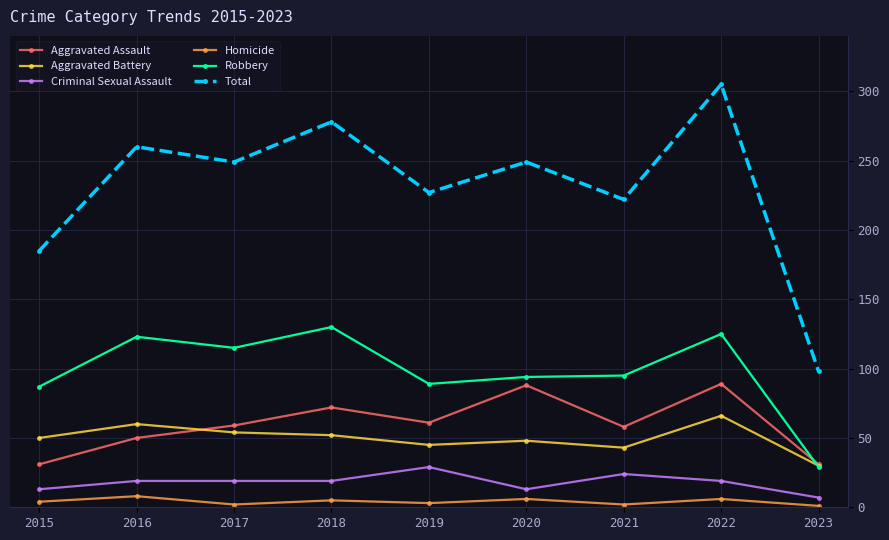

Rank the series by their maximum value, from lowest to highest.

Homicide, Criminal Sexual Assault, Aggravated Battery, Aggravated Assault, Robbery, Total